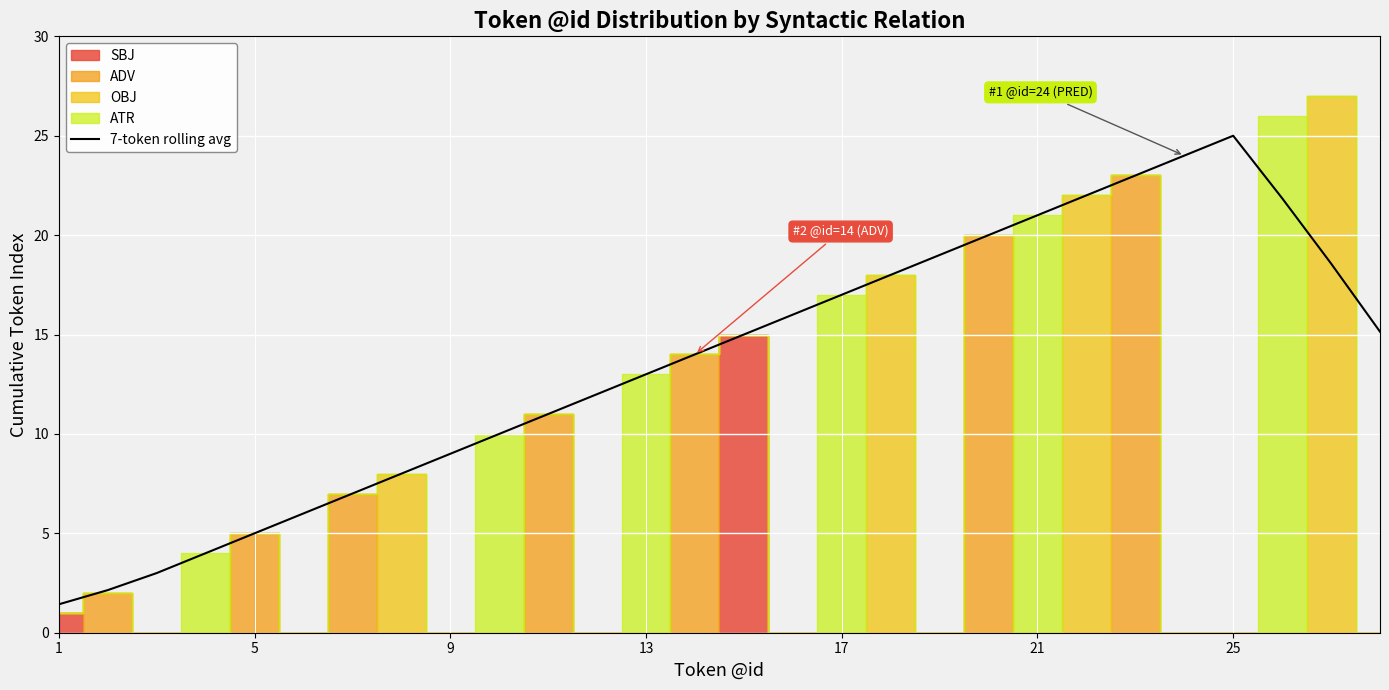

How many lines are shown in the chart?

1